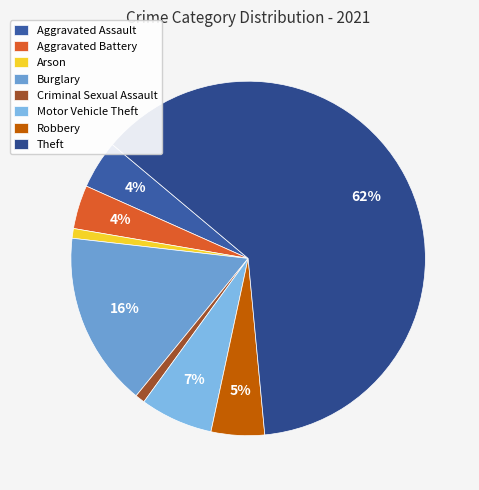

What is the ratio of the value at Arson to the value at Criminal Sexual Assault?

1.0